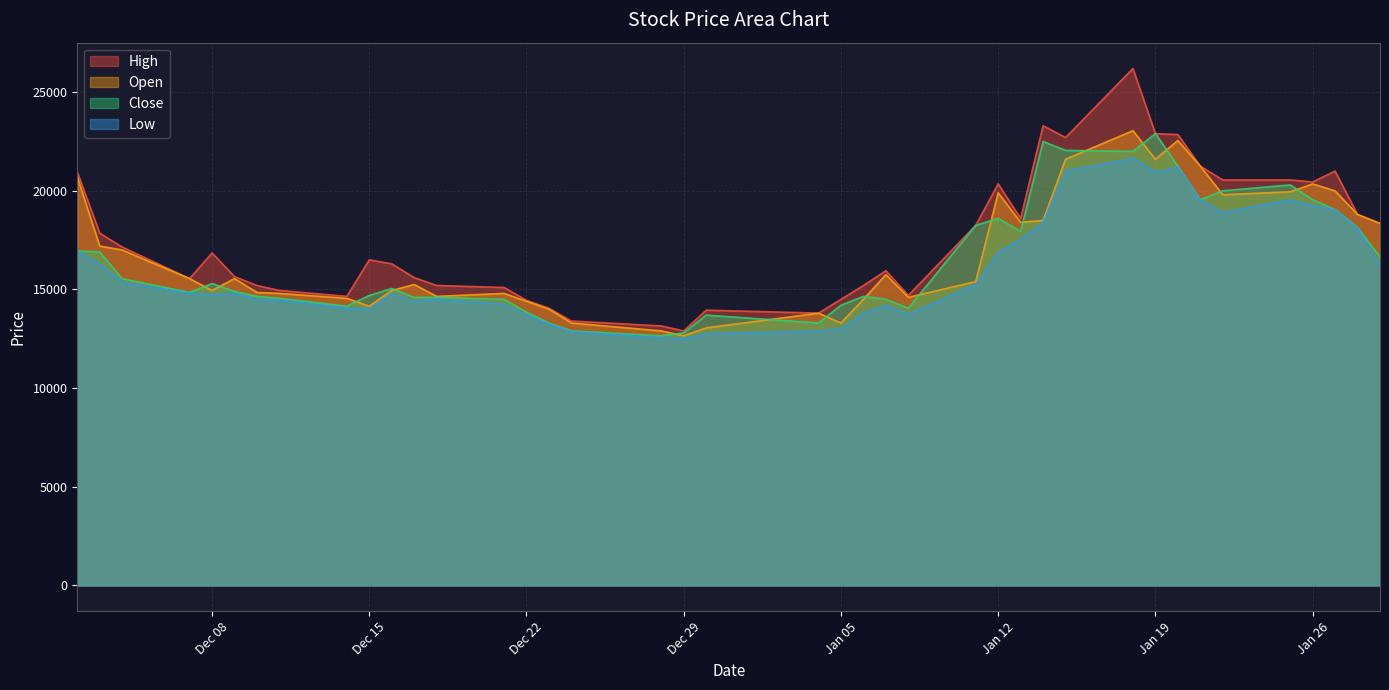

Which label corresponds to the largest value in the chart?

2021-01-18